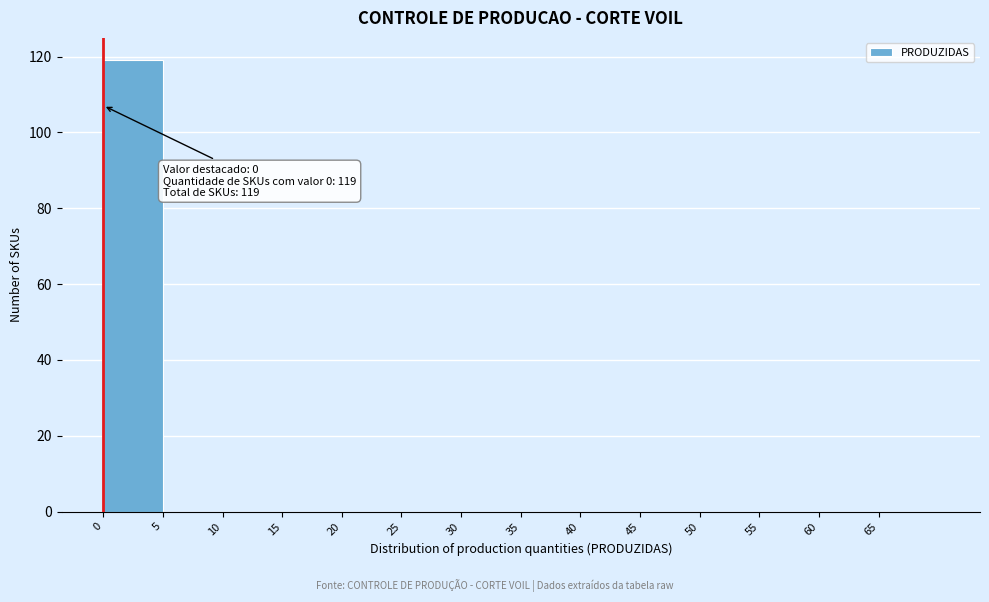

Which range on the x-axis has the tallest bar?

0 to 5